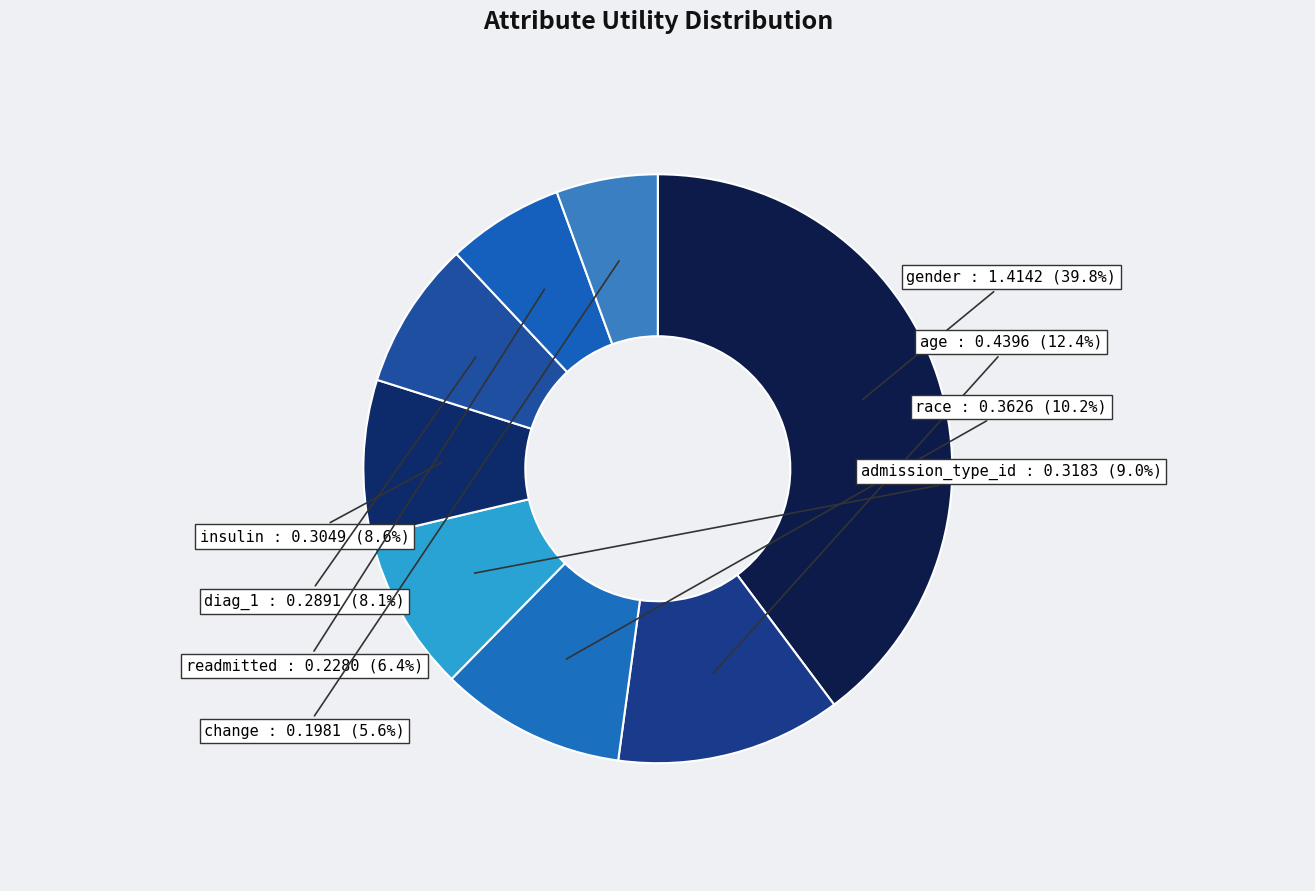

To the nearest percent, what percentage of the pie is readmitted?

6%